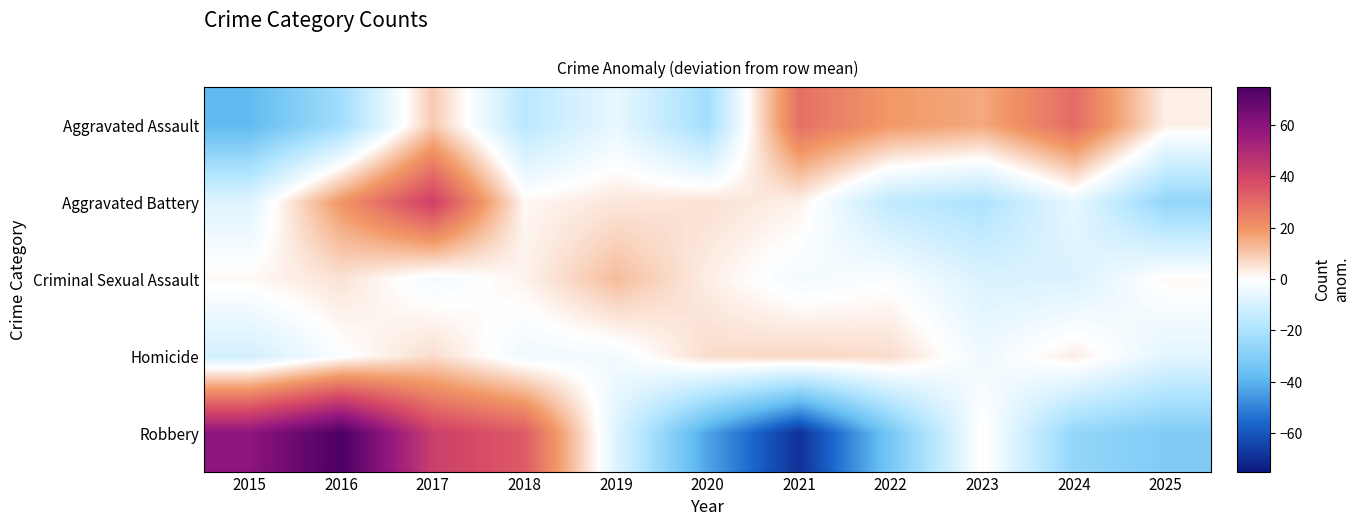

Reading left to right, extract all data points from this chart.

Aggravated Assault: 2015=-38.4	2016=-22.4	2017=9.6	2018=-16.4	2019=-5.4	2020=-22.4	2021=28.6	2022=18.6	2023=15.6	2024=29.6	2025=2.6
Aggravated Battery: 2015=-7.5	2016=19.5	2017=41.5	2018=1.5	2019=4.5	2020=5.5	2021=2.5	2022=-15.5	2023=-19.5	2024=-5.5	2025=-26.5
Criminal Sexual Assault: 2015=1.1	2016=5.1	2017=-2.9	2018=2.1	2019=12.1	2020=3.1	2021=-2.9	2022=-0.9	2023=-8.9	2024=-8.9	2025=1.1
Homicide: 2015=-10.8	2016=-0.8	2017=6.2	2018=-3.8	2019=-2.8	2020=6.2	2021=7.2	2022=6.2	2023=-3.8	2024=3.2	2025=-6.8
Robbery: 2015=58.9	2016=74.9	2017=41.9	2018=33.9	2019=-8.1	2020=-43.1	2021=-69.1	2022=-33.1	2023=0.9	2024=-26.1	2025=-31.1